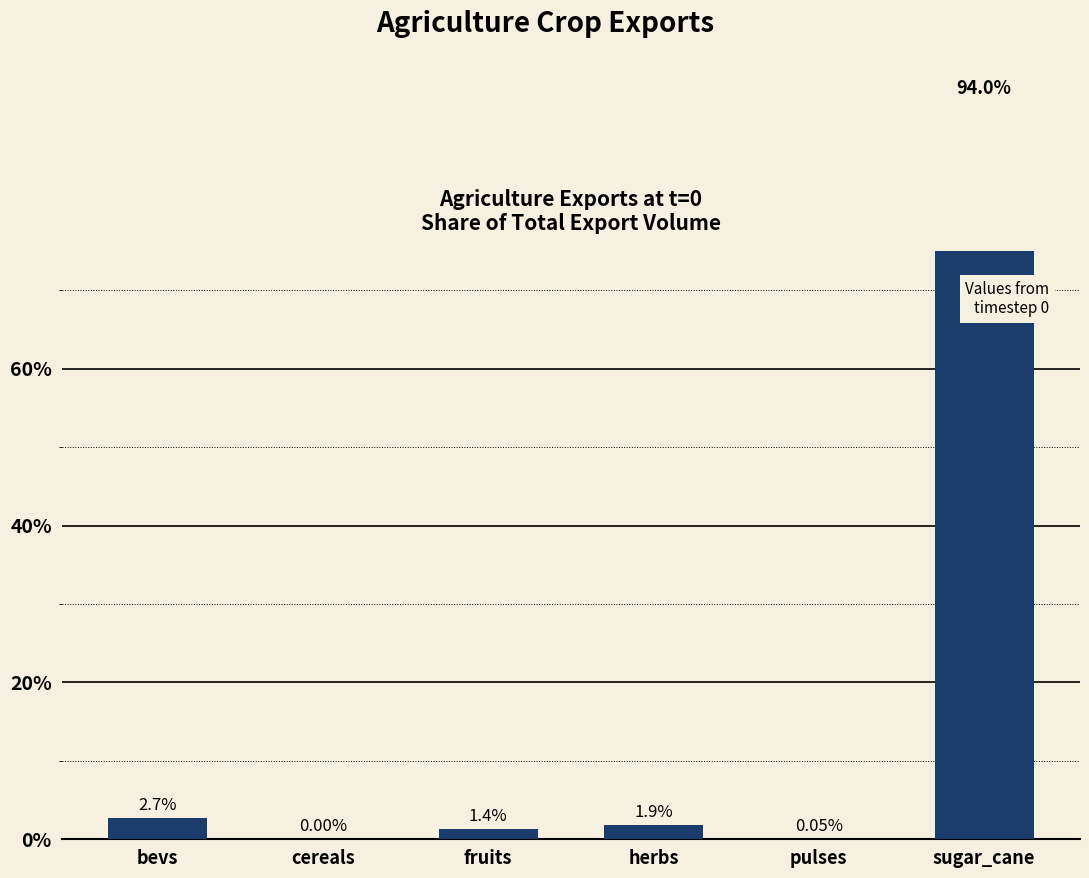

What is the label of the 1st bar from the right?

sugar_cane